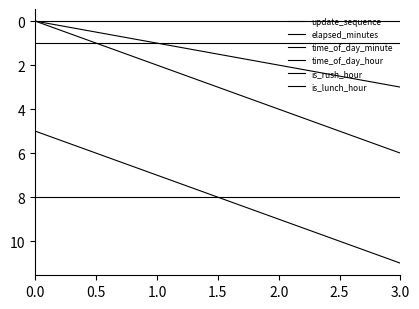

Where does the time_of_day_minute series first go above 9?

3.0